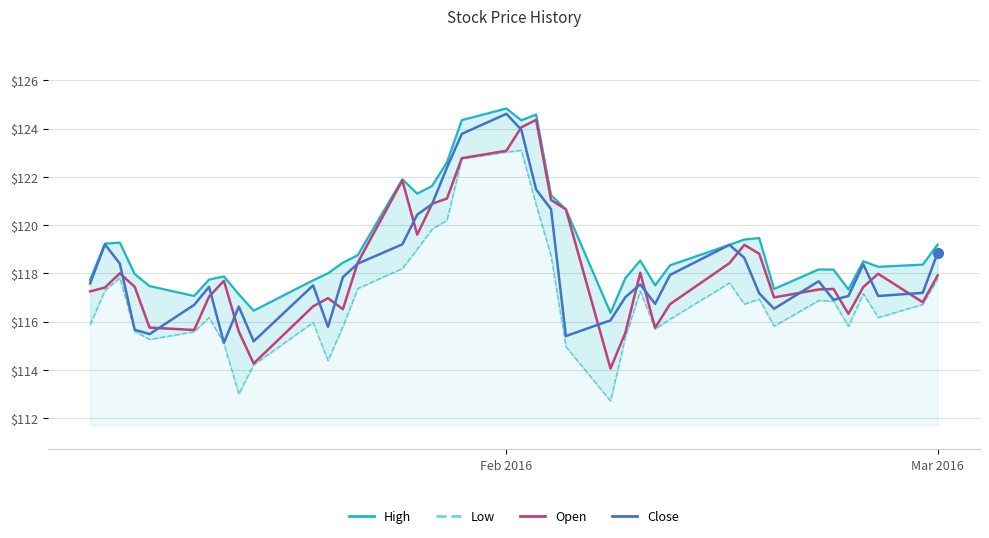

What is the highest value of the Open series?

124.4